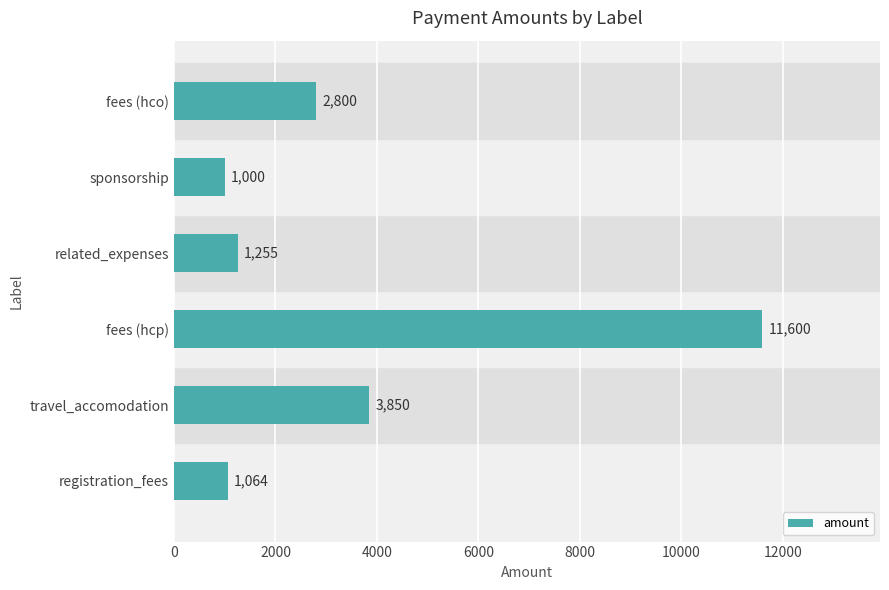

List the labels in order of value, largest first.

fees (hcp), travel_accomodation, fees (hco), related_expenses, registration_fees, sponsorship